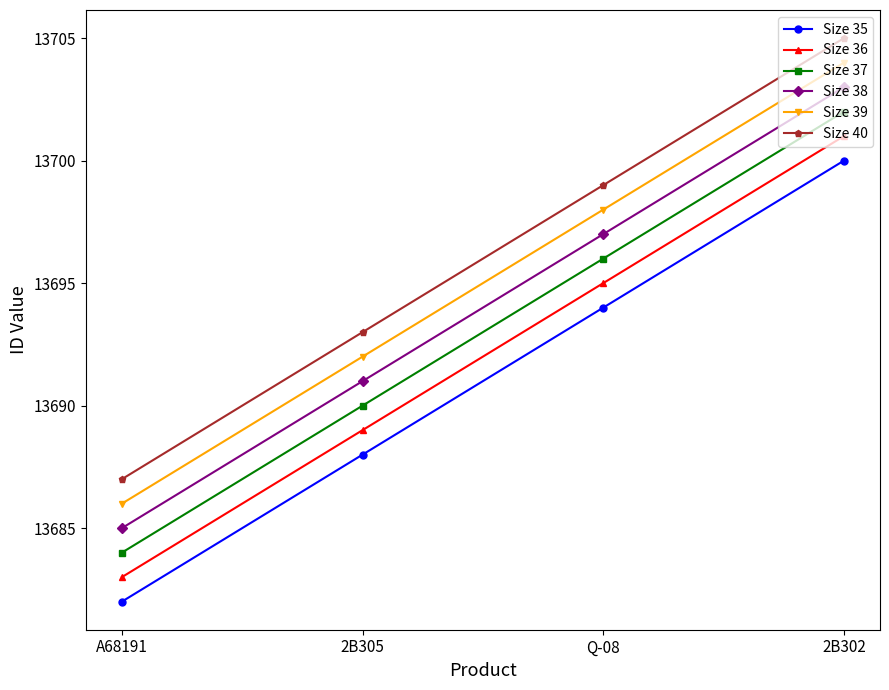

What position from the left is A68191?

1